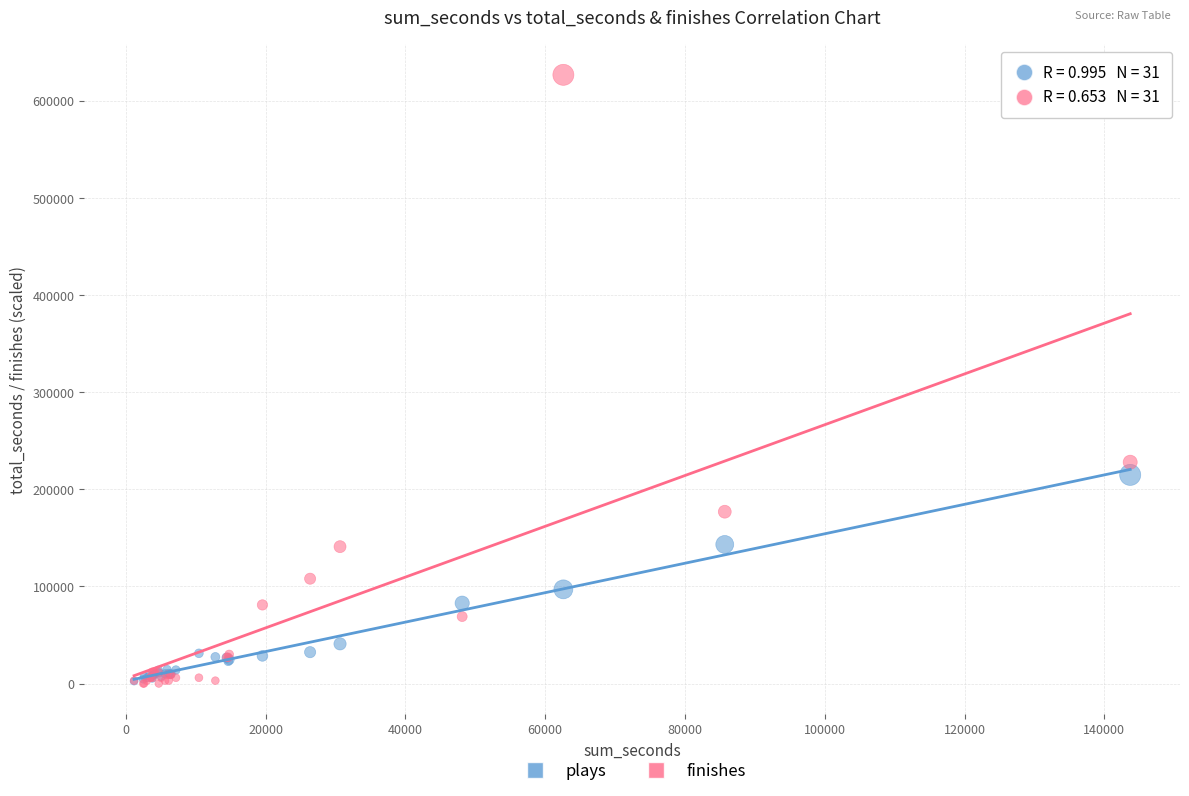

In the finishes series, what Y value is closest to 313500?

228000